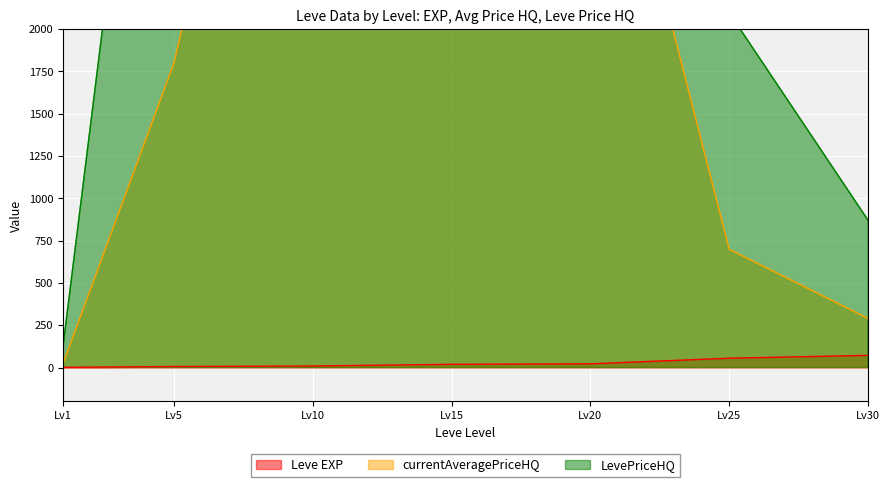

The value of Leve EXP at Lv30 is 72. True or false?

True